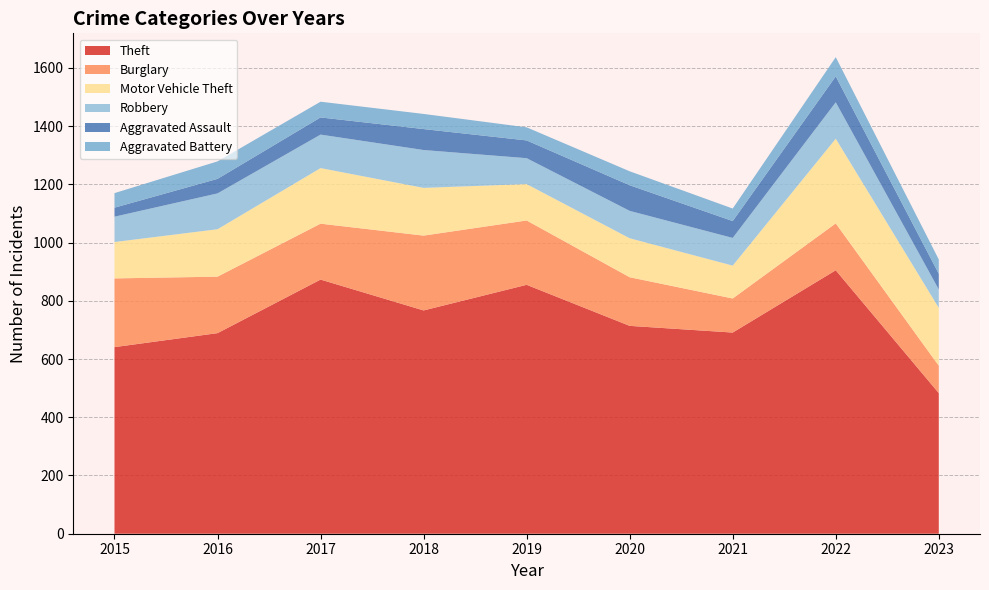

Reading left to right, transcribe all the data shown in this chart.

Theft: 2015=641	2016=689	2017=873	2018=767	2019=855	2020=714	2021=691	2022=905	2023=483
Burglary: 2015=236	2016=194	2017=192	2018=257	2019=221	2020=167	2021=117	2022=161	2023=94
Motor Vehicle Theft: 2015=125	2016=163	2017=191	2018=164	2019=125	2020=134	2021=113	2022=291	2023=199
Robbery: 2015=87	2016=123	2017=115	2018=130	2019=89	2020=94	2021=95	2022=125	2023=63
Aggravated Assault: 2015=31	2016=50	2017=59	2018=72	2019=61	2020=88	2021=58	2022=89	2023=54
Aggravated Battery: 2015=50	2016=60	2017=54	2018=52	2019=45	2020=48	2021=43	2022=66	2023=49